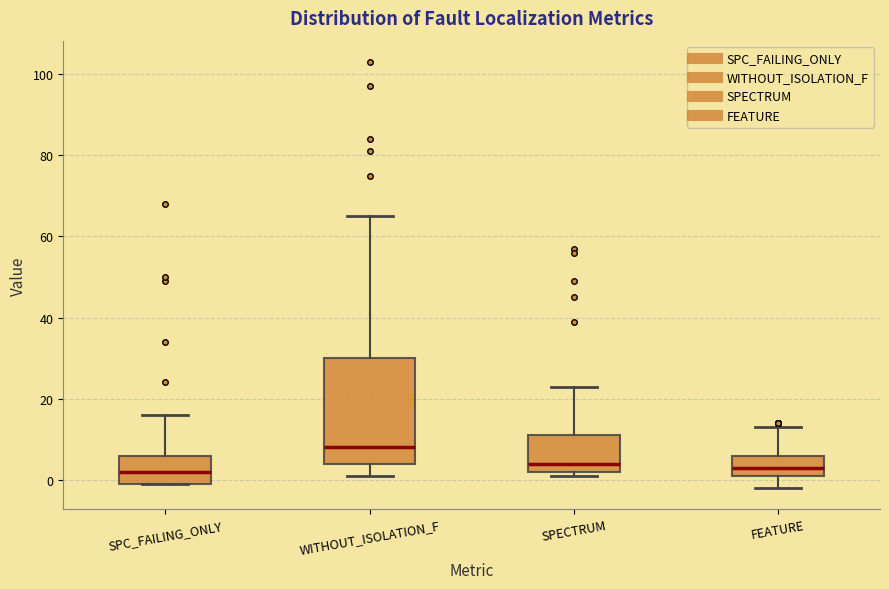

Where does the lower whisker of the box for FEATURE end on the y-axis? The values are not printed on the chart, so give them approximately, as read against the axis.

-2